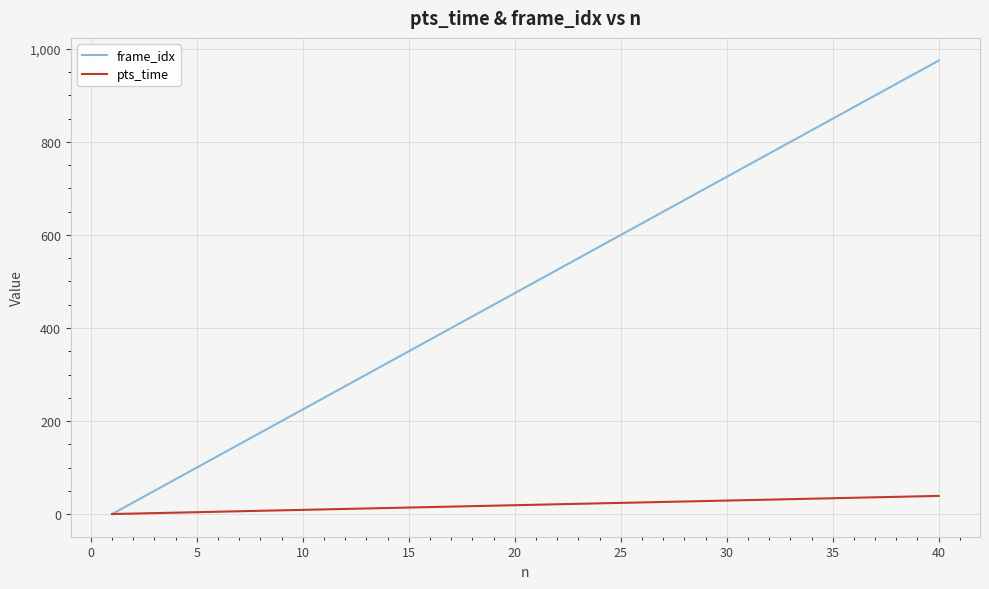

What is the greatest value displayed?

975